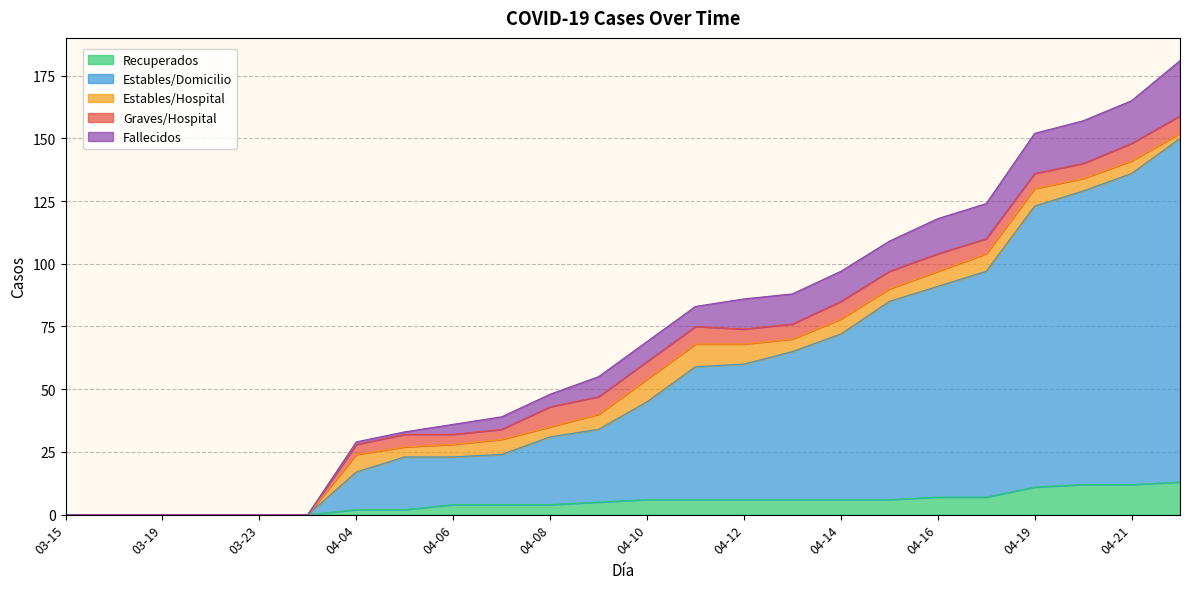

Is the value of Fallecidos at 03-25 greater than the value of Estables/Domicilio at 03-15?

No